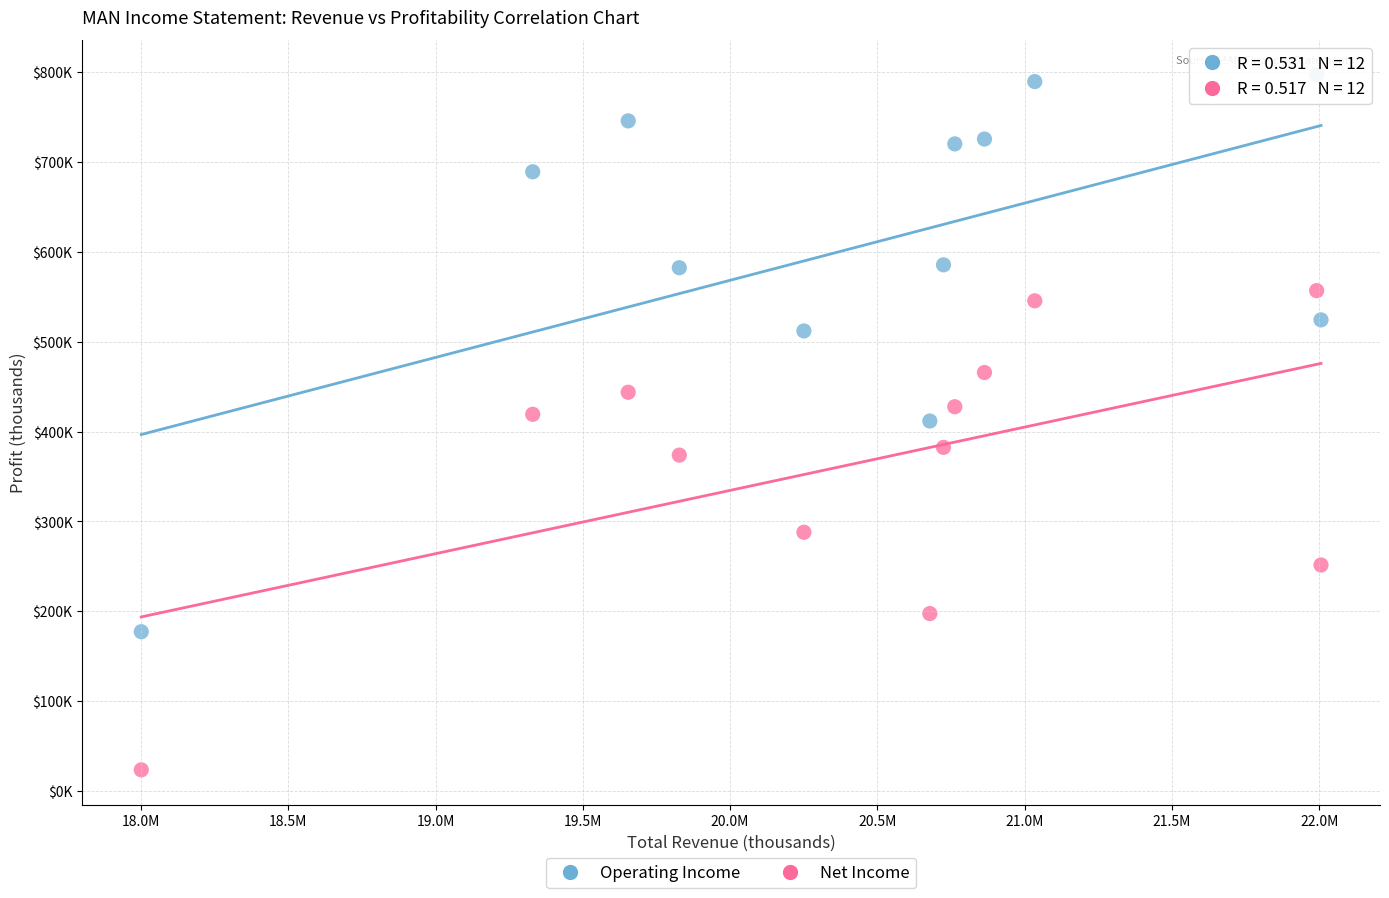

Which series reaches the maximum Y coordinate?

Operating Income